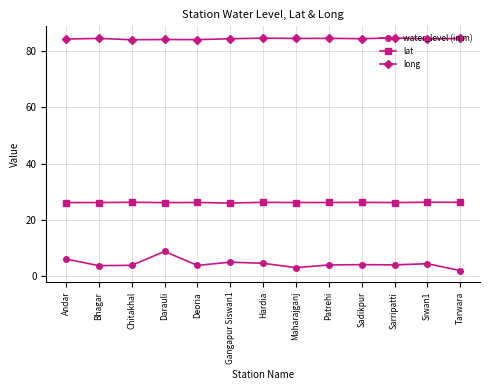

True or false: long has a value of 133.5 at Andar.

False